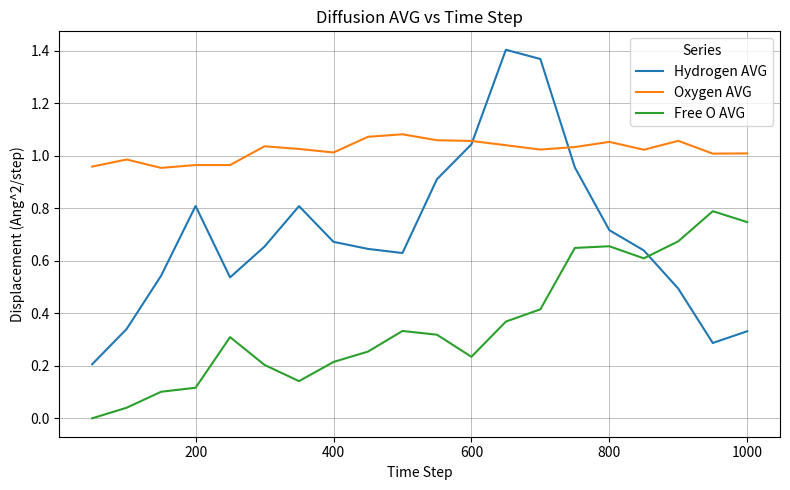

Which series ends up on top after the final intersection of Hydrogen AVG and Free O AVG?

Free O AVG